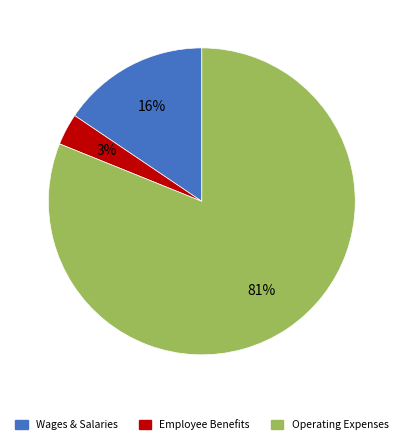

Is there a majority slice in this chart?

Yes